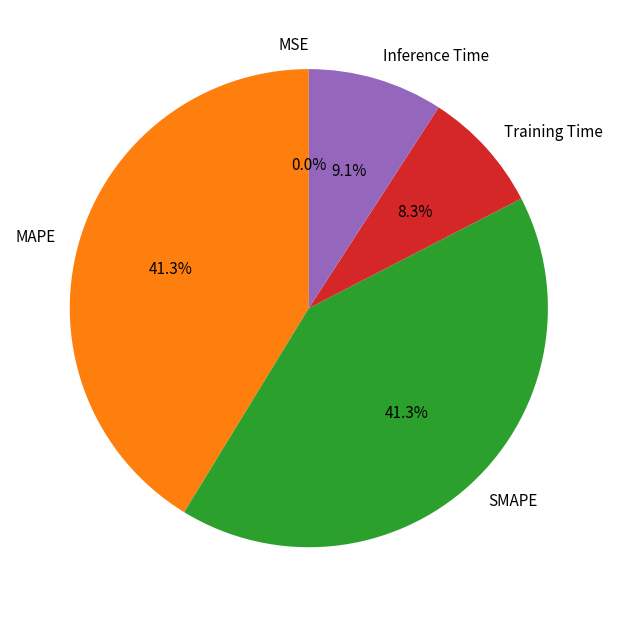

Does SMAPE represent more than half of the total?

No